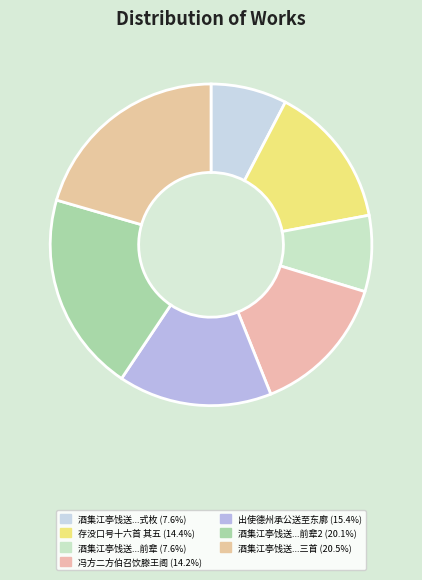

How many segments does this pie chart have?

7